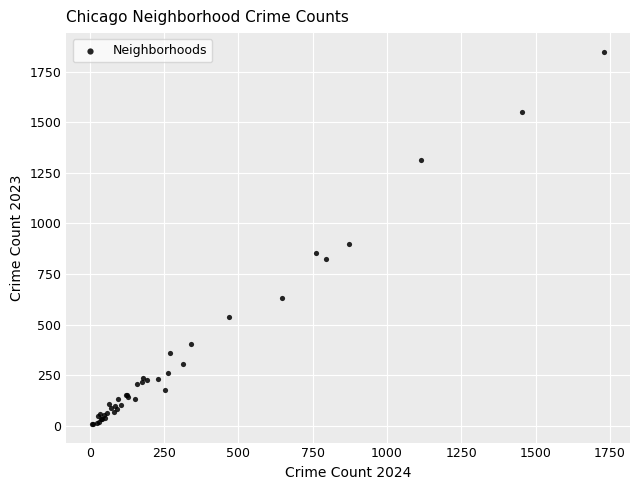

What Y value in the scatter plot is closest to 929?

898